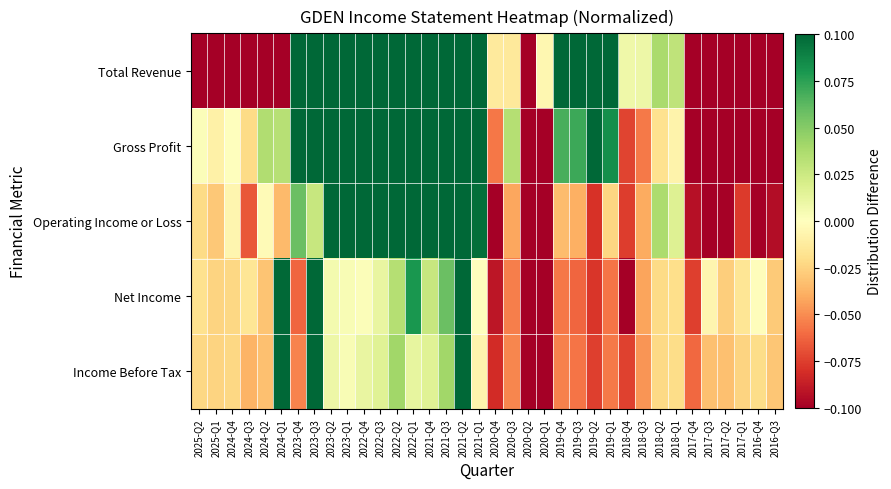

Reading right to left, list all the values displayed in this chart.

Total Revenue: 2016-Q3=-0.1	2016-Q4=-0.1	2017-Q1=-0.1	2017-Q2=-0.1	2017-Q3=-0.1	2017-Q4=-0.1	2018-Q1=0.0	2018-Q2=0.0	2018-Q3=0.0	2018-Q4=0.0	2019-Q1=0.1	2019-Q2=0.1	2019-Q3=0.1	2019-Q4=0.1	2020-Q1=-0.0	2020-Q2=-0.1	2020-Q3=-0.0	2020-Q4=-0.0	2021-Q1=0.1	2021-Q2=0.1	2021-Q3=0.1	2021-Q4=0.1	2022-Q1=0.1	2022-Q2=0.1	2022-Q3=0.1	2022-Q4=0.1	2023-Q1=0.1	2023-Q2=0.1	2023-Q3=0.1	2023-Q4=0.1	2024-Q1=-0.1	2024-Q2=-0.1	2024-Q3=-0.1	2024-Q4=-0.1	2025-Q1=-0.1	2025-Q2=-0.1
Gross Profit: 2016-Q3=-0.1	2016-Q4=-0.1	2017-Q1=-0.1	2017-Q2=-0.1	2017-Q3=-0.1	2017-Q4=-0.1	2018-Q1=-0.0	2018-Q2=-0.0	2018-Q3=-0.1	2018-Q4=-0.1	2019-Q1=0.1	2019-Q2=0.1	2019-Q3=0.1	2019-Q4=0.1	2020-Q1=-0.1	2020-Q2=-0.1	2020-Q3=0.0	2020-Q4=-0.1	2021-Q1=0.1	2021-Q2=0.1	2021-Q3=0.1	2021-Q4=0.1	2022-Q1=0.1	2022-Q2=0.1	2022-Q3=0.1	2022-Q4=0.1	2023-Q1=0.1	2023-Q2=0.1	2023-Q3=0.1	2023-Q4=0.1	2024-Q1=0.0	2024-Q2=0.0	2024-Q3=-0.0	2024-Q4=-0.0	2025-Q1=-0.0	2025-Q2=0.0
Operating Income or Loss: 2016-Q3=-0.1	2016-Q4=-0.1	2017-Q1=-0.1	2017-Q2=-0.1	2017-Q3=-0.1	2017-Q4=-0.1	2018-Q1=0.0	2018-Q2=0.0	2018-Q3=-0.0	2018-Q4=-0.1	2019-Q1=-0.0	2019-Q2=-0.1	2019-Q3=-0.0	2019-Q4=-0.0	2020-Q1=-0.1	2020-Q2=-0.1	2020-Q3=-0.0	2020-Q4=-0.1	2021-Q1=0.1	2021-Q2=0.1	2021-Q3=0.1	2021-Q4=0.1	2022-Q1=0.1	2022-Q2=0.1	2022-Q3=0.1	2022-Q4=0.1	2023-Q1=0.1	2023-Q2=0.1	2023-Q3=0.0	2023-Q4=0.1	2024-Q1=-0.0	2024-Q2=-0.0	2024-Q3=-0.1	2024-Q4=-0.0	2025-Q1=-0.0	2025-Q2=-0.0
Net Income: 2016-Q3=-0.0	2016-Q4=-0.0	2017-Q1=-0.0	2017-Q2=-0.0	2017-Q3=-0.0	2017-Q4=-0.1	2018-Q1=-0.0	2018-Q2=-0.0	2018-Q3=-0.0	2018-Q4=-0.1	2019-Q1=-0.1	2019-Q2=-0.1	2019-Q3=-0.1	2019-Q4=-0.1	2020-Q1=-0.1	2020-Q2=-0.1	2020-Q3=-0.1	2020-Q4=-0.1	2021-Q1=0.0	2021-Q2=0.1	2021-Q3=0.1	2021-Q4=0.0	2022-Q1=0.1	2022-Q2=0.0	2022-Q3=0.0	2022-Q4=0.0	2023-Q1=0.0	2023-Q2=0.0	2023-Q3=0.1	2023-Q4=-0.1	2024-Q1=0.1	2024-Q2=-0.0	2024-Q3=-0.0	2024-Q4=-0.0	2025-Q1=-0.0	2025-Q2=-0.0
Income Before Tax: 2016-Q3=-0.0	2016-Q4=-0.0	2017-Q1=-0.0	2017-Q2=-0.0	2017-Q3=-0.0	2017-Q4=-0.1	2018-Q1=-0.0	2018-Q2=-0.0	2018-Q3=-0.0	2018-Q4=-0.1	2019-Q1=-0.1	2019-Q2=-0.1	2019-Q3=-0.1	2019-Q4=-0.1	2020-Q1=-0.1	2020-Q2=-0.1	2020-Q3=-0.1	2020-Q4=-0.1	2021-Q1=-0.0	2021-Q2=0.1	2021-Q3=0.0	2021-Q4=0.0	2022-Q1=0.0	2022-Q2=0.0	2022-Q3=0.0	2022-Q4=0.0	2023-Q1=0.0	2023-Q2=0.0	2023-Q3=0.1	2023-Q4=-0.1	2024-Q1=0.1	2024-Q2=-0.0	2024-Q3=-0.0	2024-Q4=-0.0	2025-Q1=-0.0	2025-Q2=-0.0